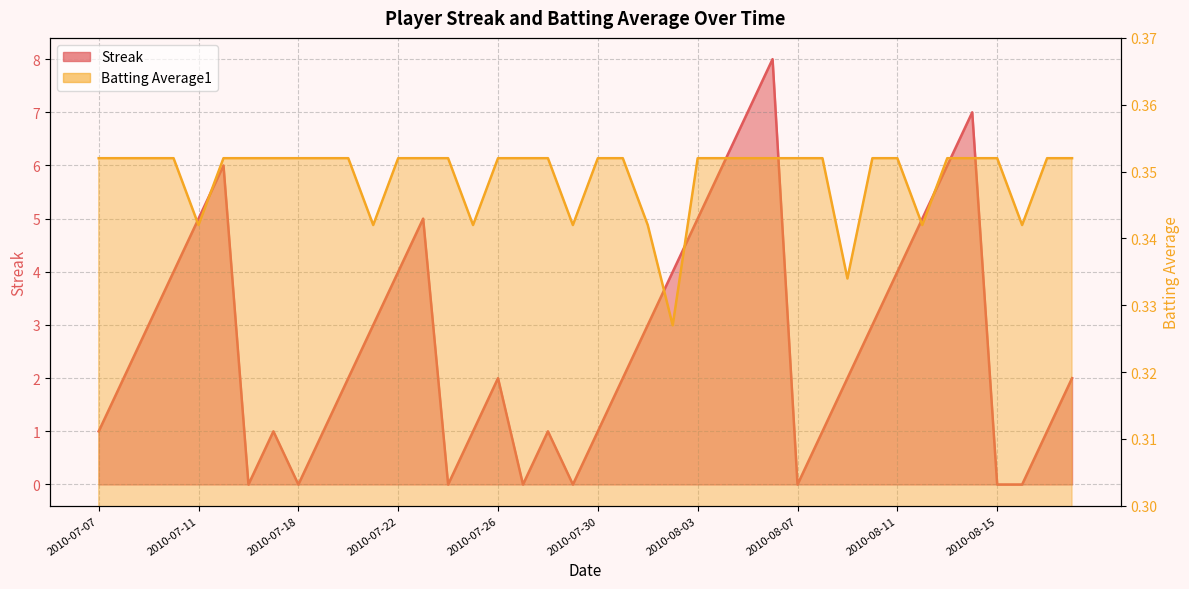

At which label is Batting Average1 closest to 0?

2010-08-02